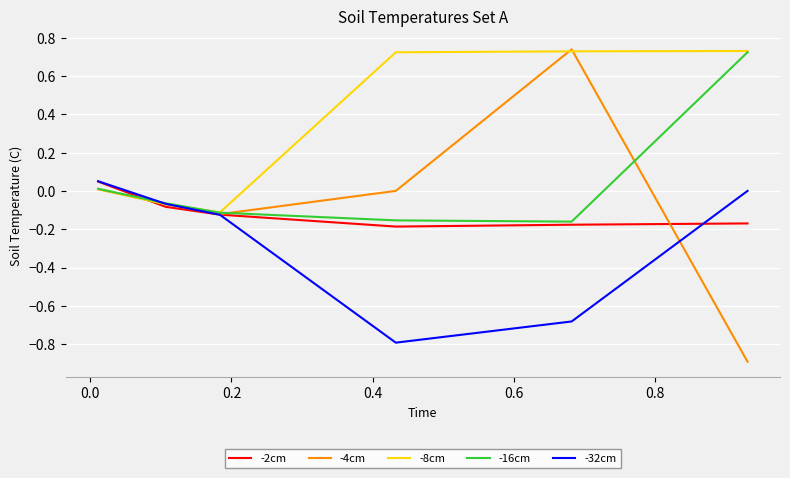

Which series has the largest range (max minus min)?

-4cm